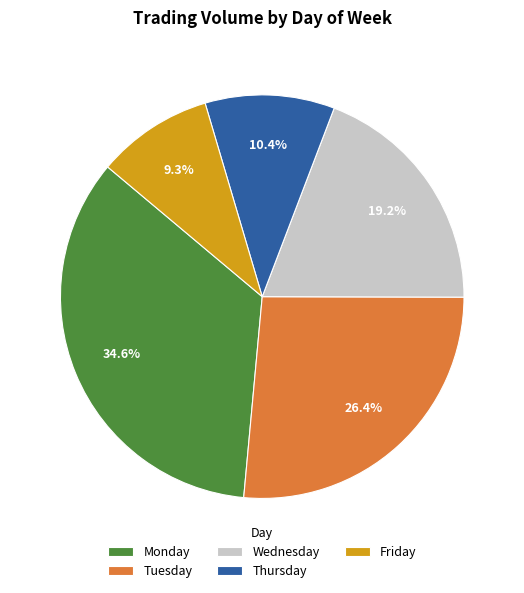

Is there a majority slice in this chart?

No